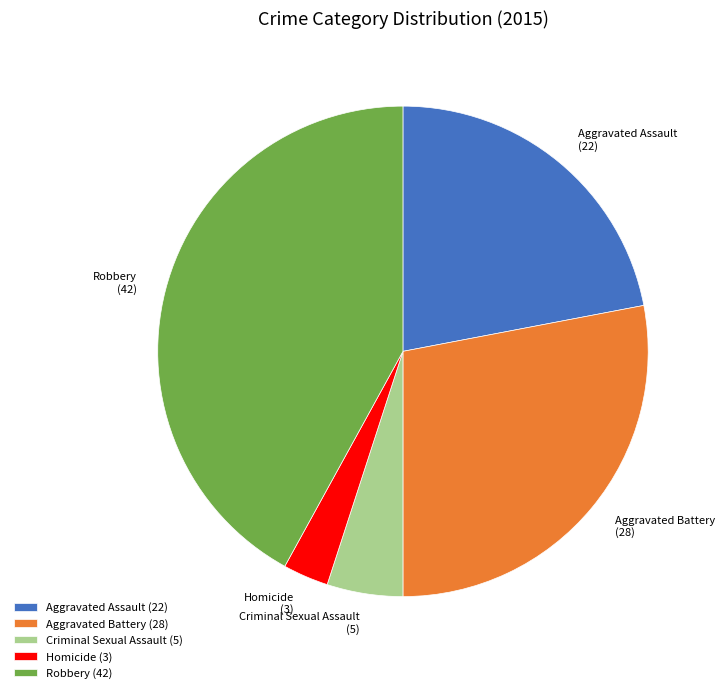

Does any single category account for the majority?

No